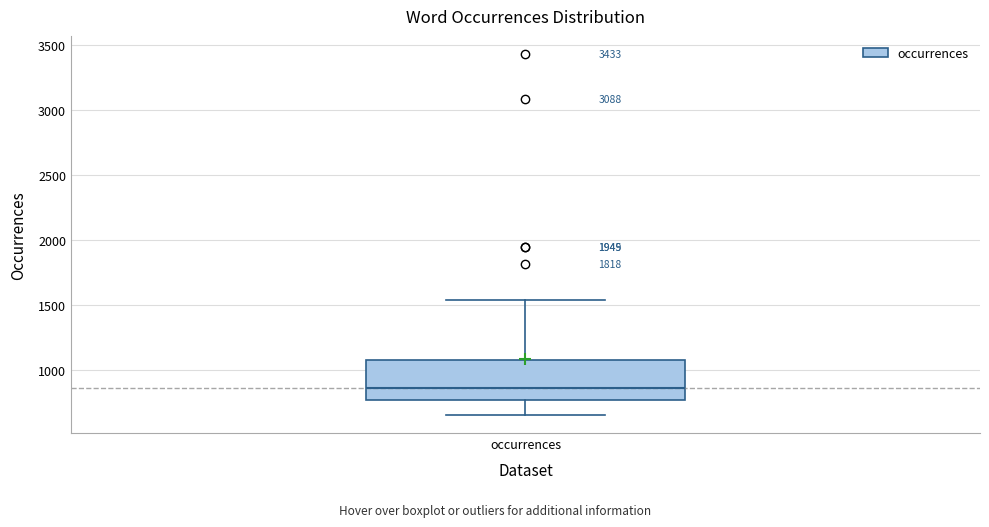

Transcribe this box plot: give where the median line is, the range the box spans, and where the two whiskers end, as read against the y-axis. The values are not printed on the chart, so give them approximately, as read against the axis.

median 850, box 750 to 1100, whiskers 650 to 1550